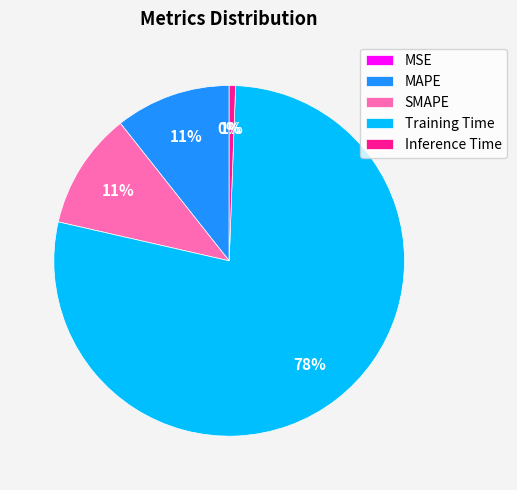

True or false: Inference Time accounts for 1% of the total.

True